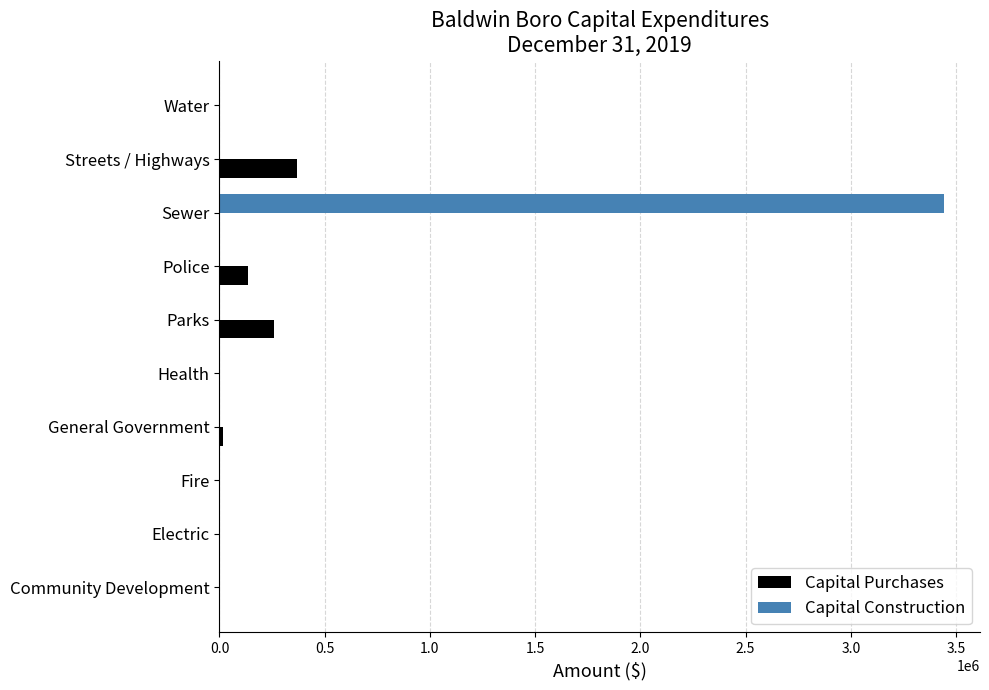

What is the sum of all Capital Construction values?

3441961